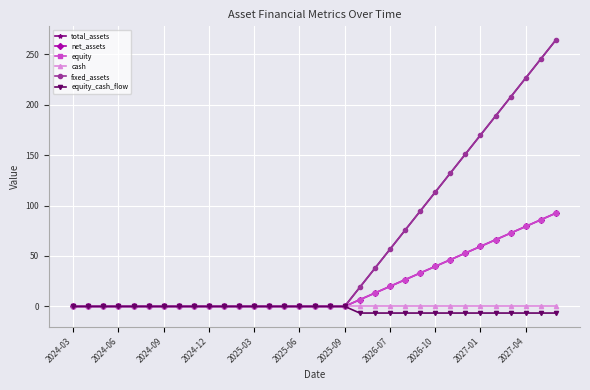

Where is equity_cash_flow nearest to the value -3?

2024-03